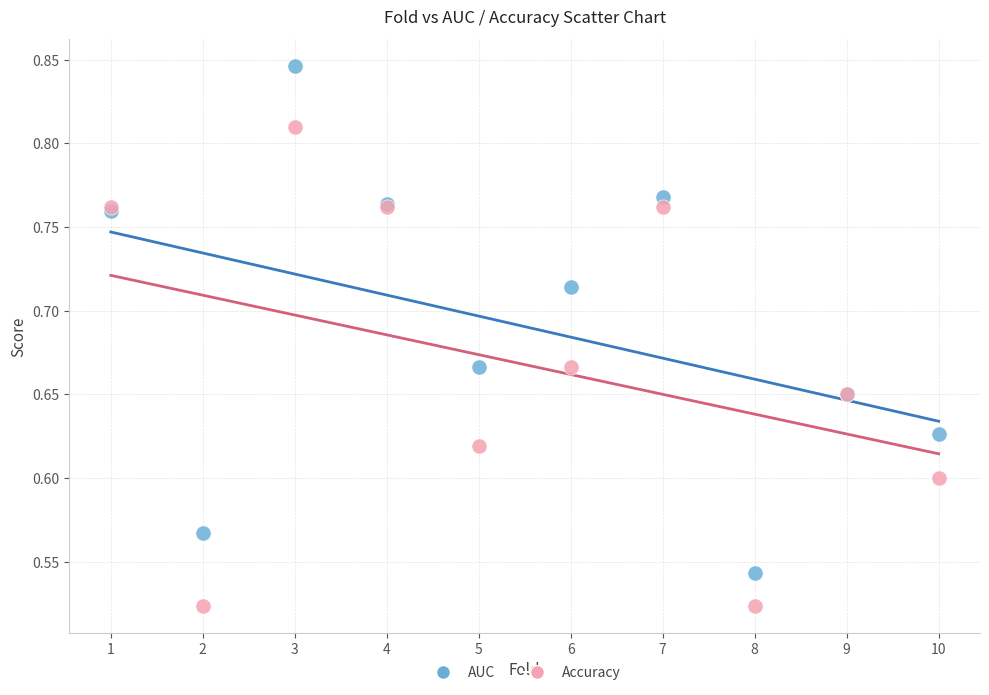

What is the X range (max minus min) for the scatter plot?

9.0